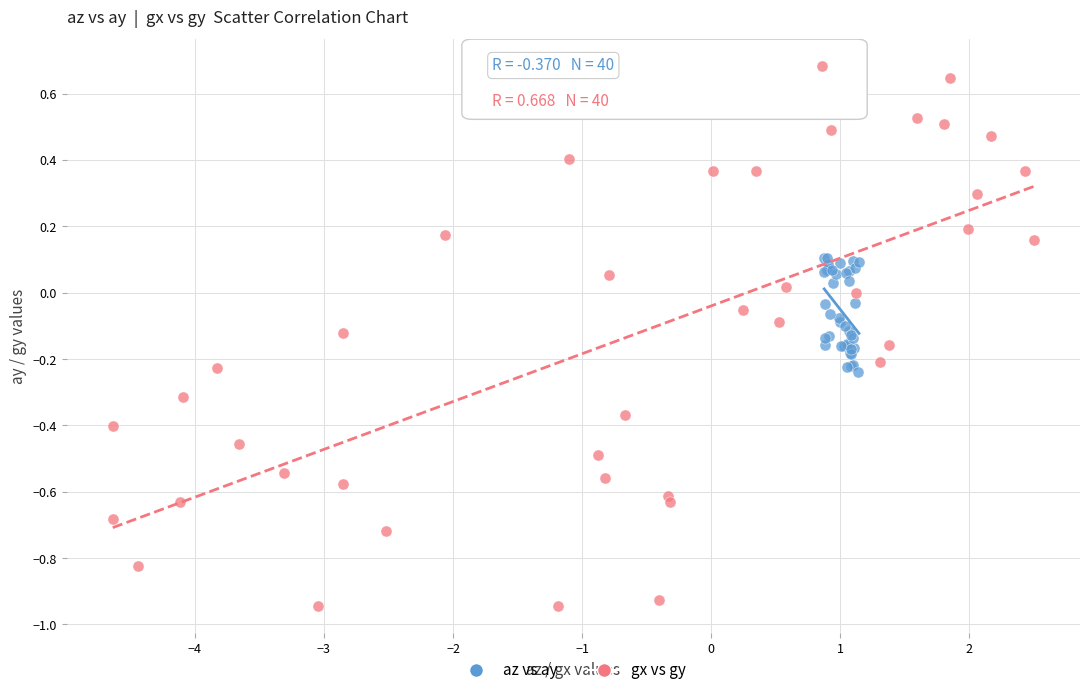

Which series reaches the minimum Y coordinate?

gx vs gy